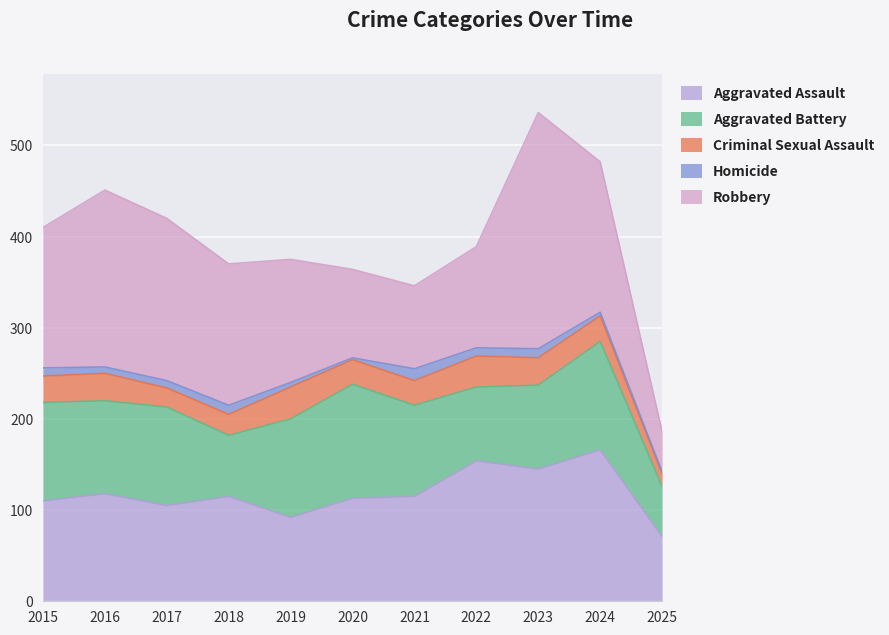

What are all the series names shown in the legend?

Aggravated Assault, Aggravated Battery, Criminal Sexual Assault, Homicide, Robbery